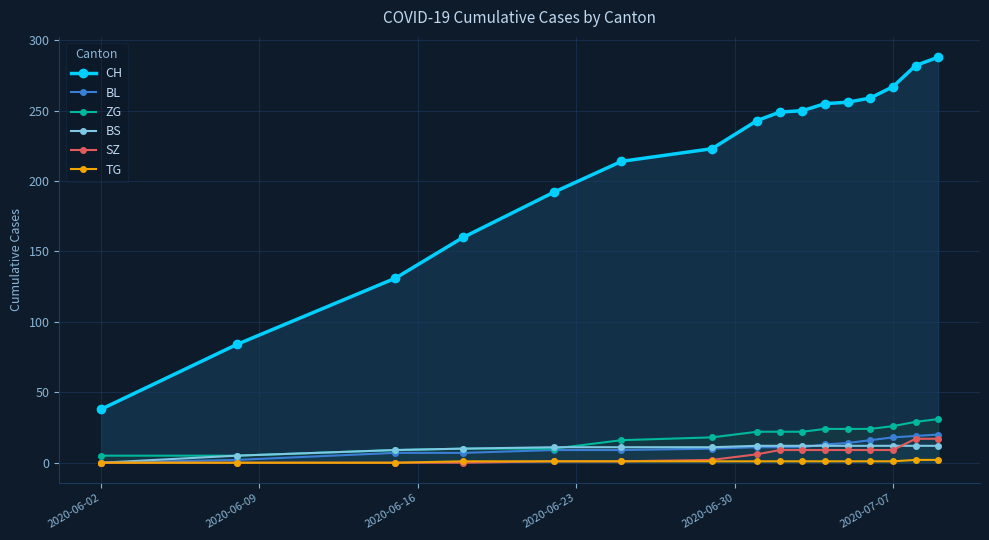

True or false: TG and ZG cross at least once.

False